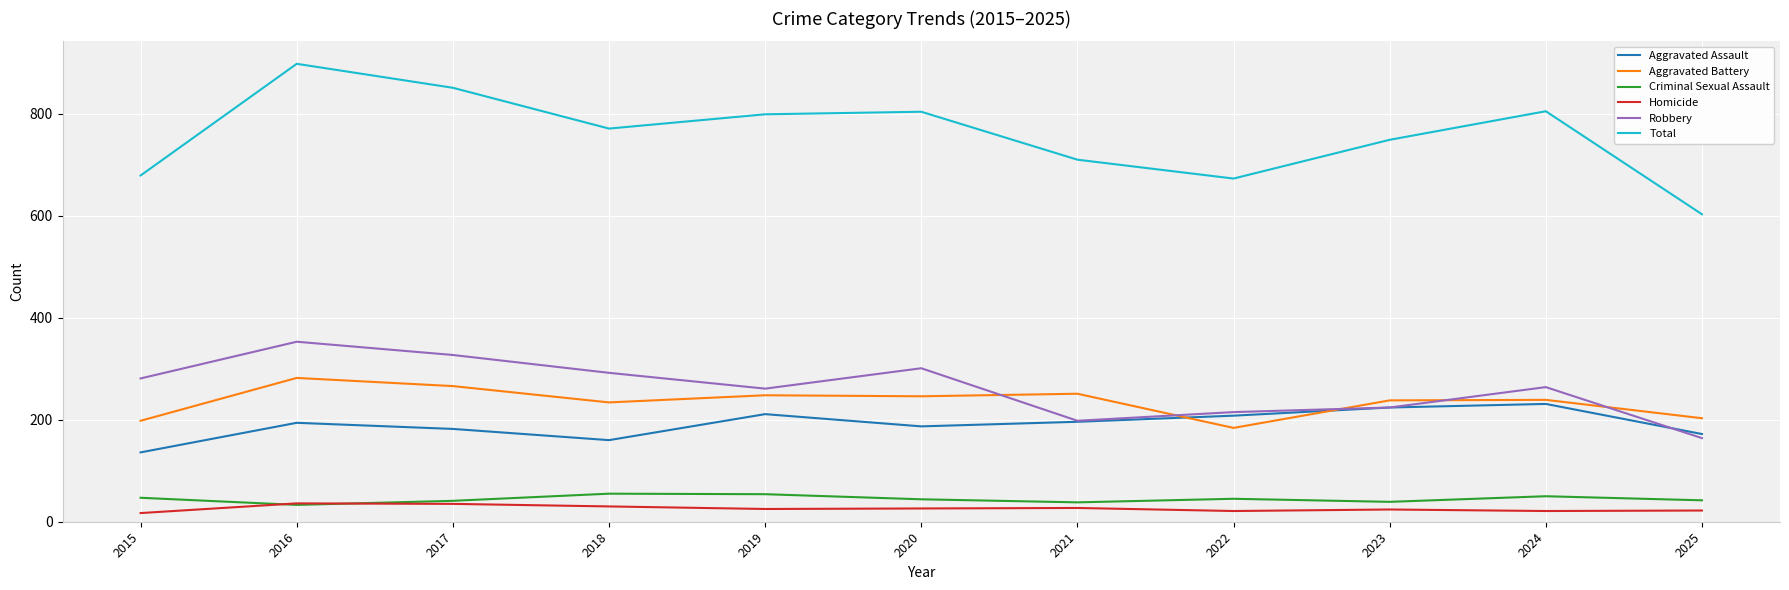

What is the difference between the highest and lowest values at 2020?

778